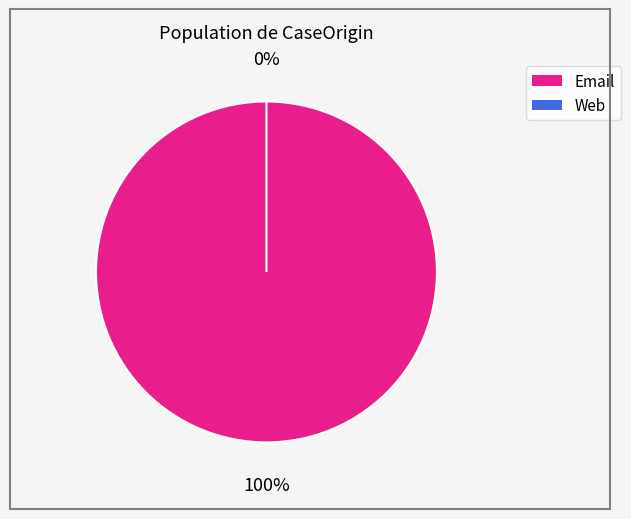

Does any single category account for the majority?

Yes